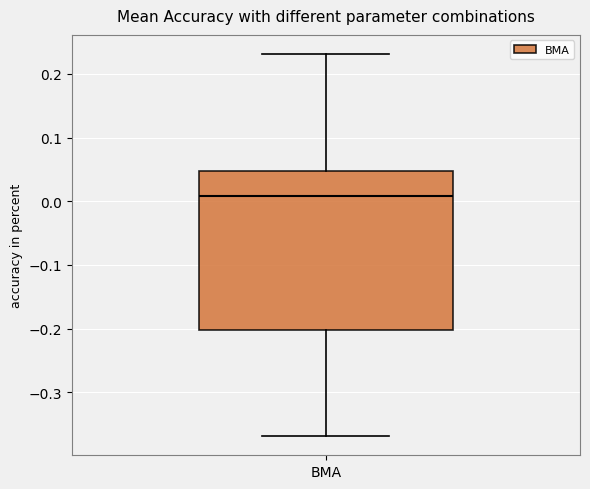

Read this box plot against the y-axis: the position of the median line, the range covered by the box, and the ends of both whiskers. The values are not printed on the chart, so give them approximately, as read against the axis.

median 0.01, box -0.20 to 0.05, whiskers -0.37 to 0.23